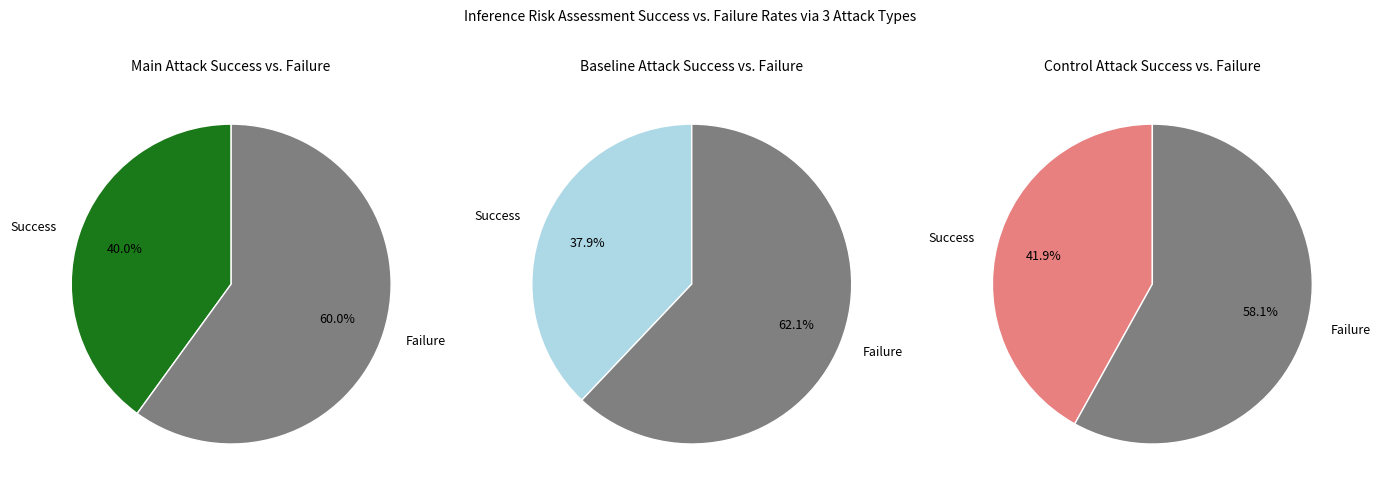

Is it true that 5 is 31% of the pie?

False